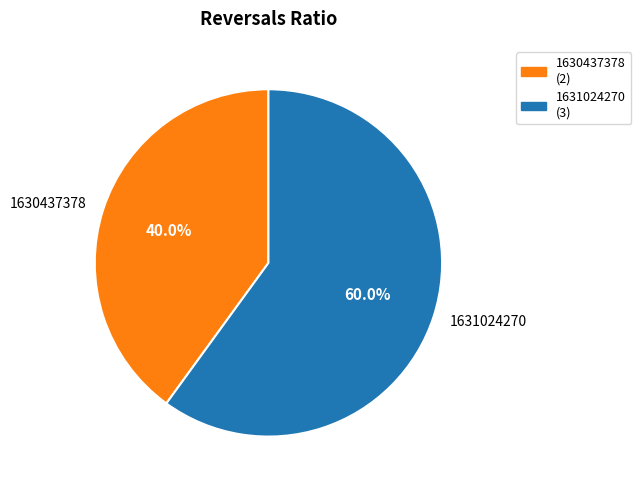

Between 1631024270 and 1630437378, which is larger?

1631024270